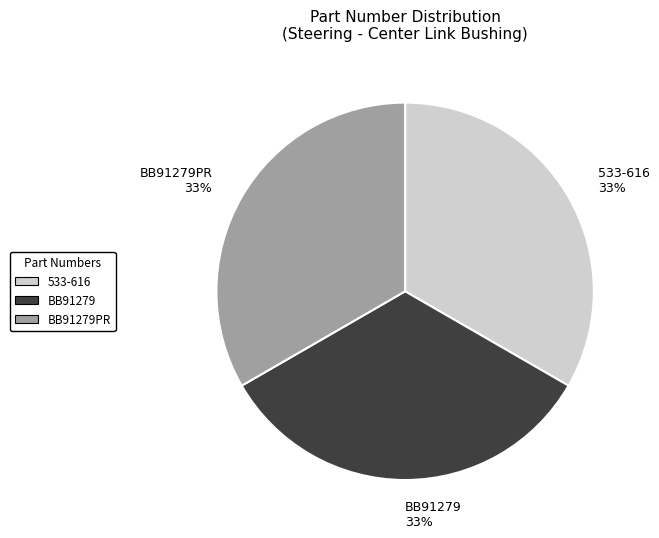

Combined, do BB91279PR and BB91279 account for over 50%?

Yes